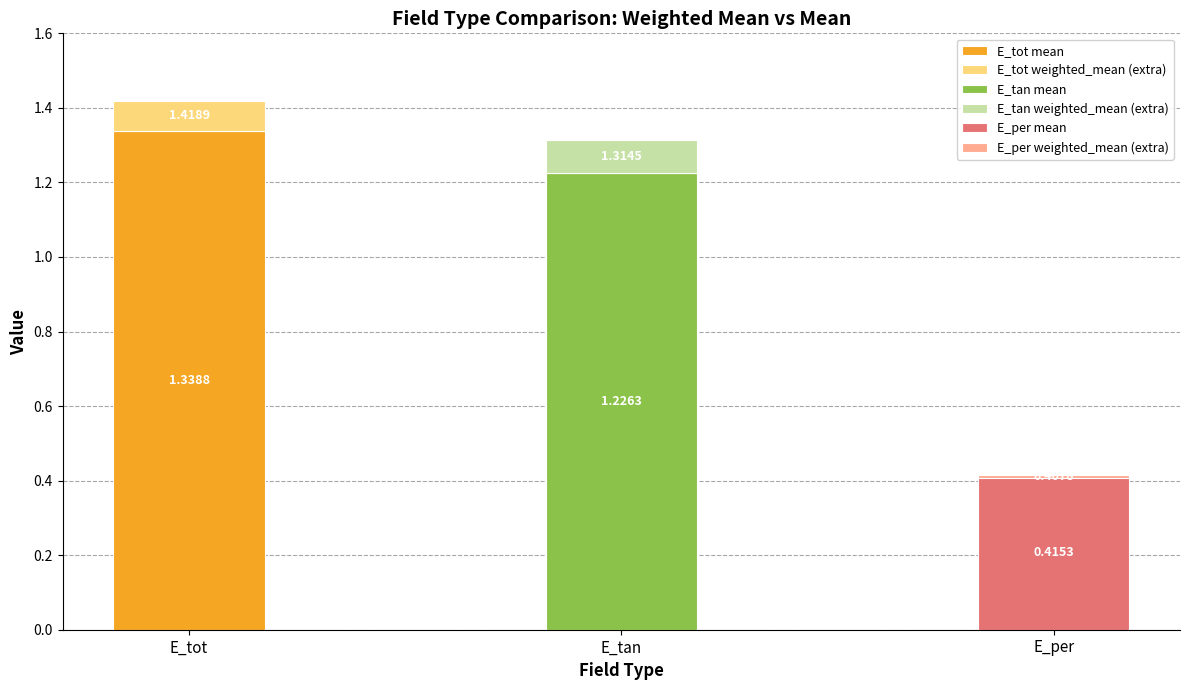

What is the difference between the weighted_mean values at E_tan and E_per?

0.9